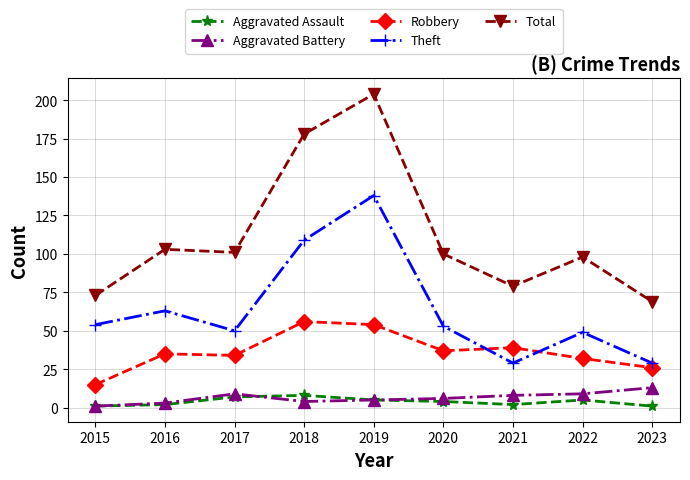

Reading left to right, list all the values displayed in this chart.

Aggravated Assault: 1	2	7	8	5	4	2	5	1
Aggravated Battery: 1	3	9	4	5	6	8	9	13
Robbery: 15	35	34	56	54	37	39	32	26
Theft: 54	63	50	109	138	53	29	49	29
Total: 73	103	101	178	204	100	79	98	69